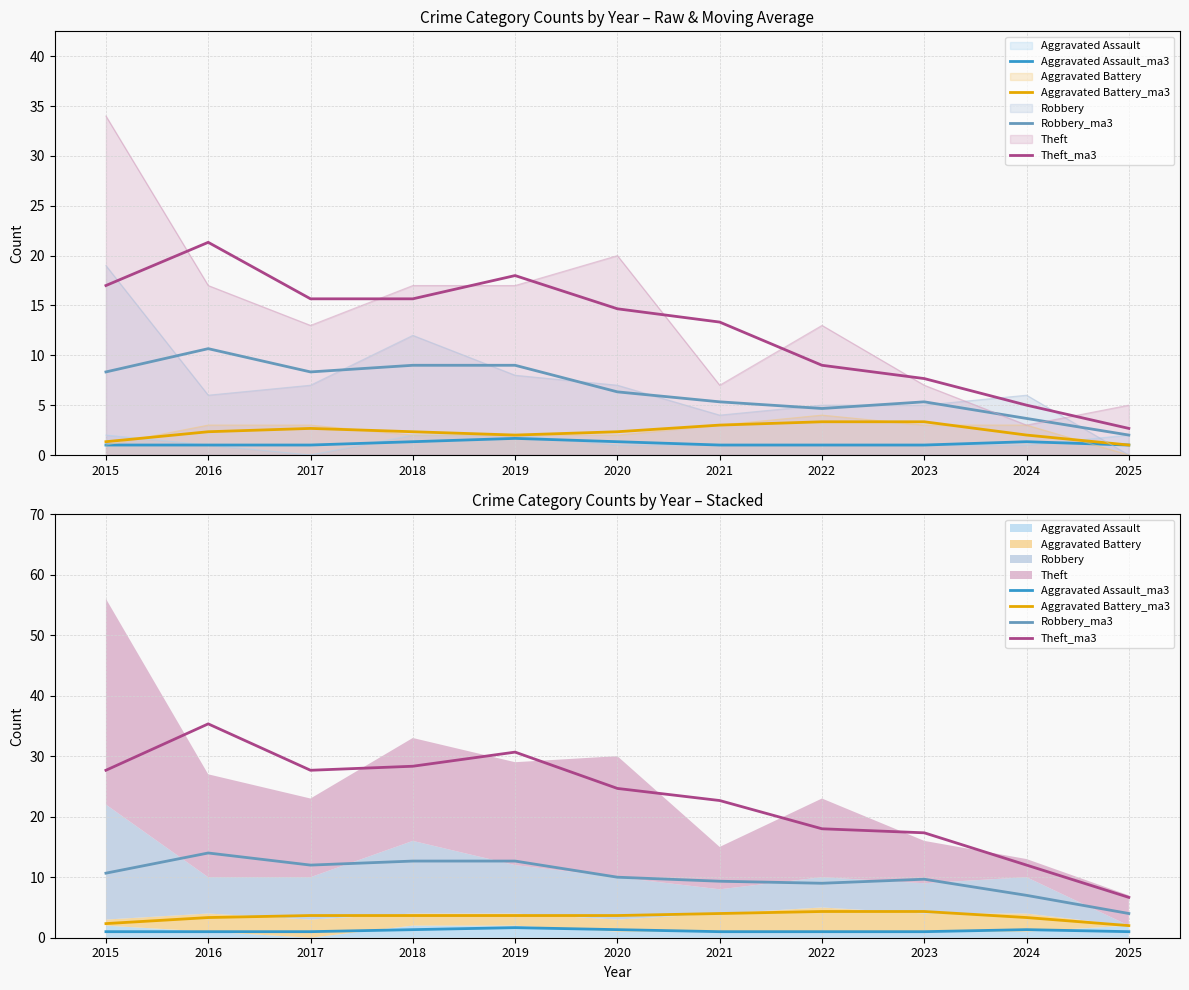

At which category does Robbery_ma3 reach its first local valley?

2017